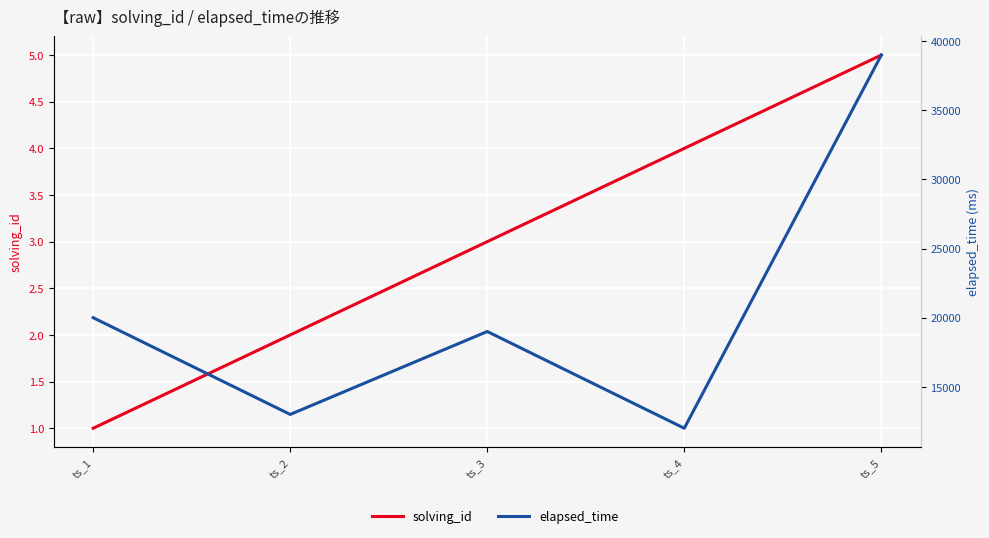

At which category does elapsed_time reach its first local valley?

ts_2